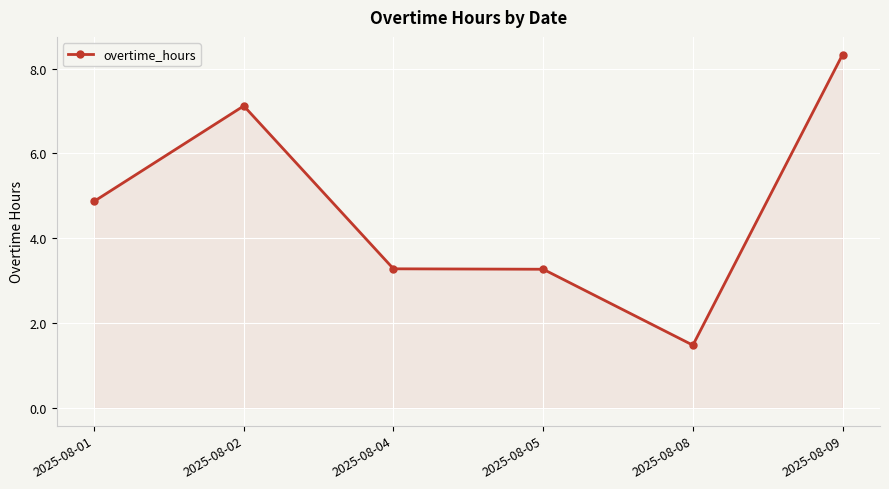

What is the greatest value displayed?

8.3